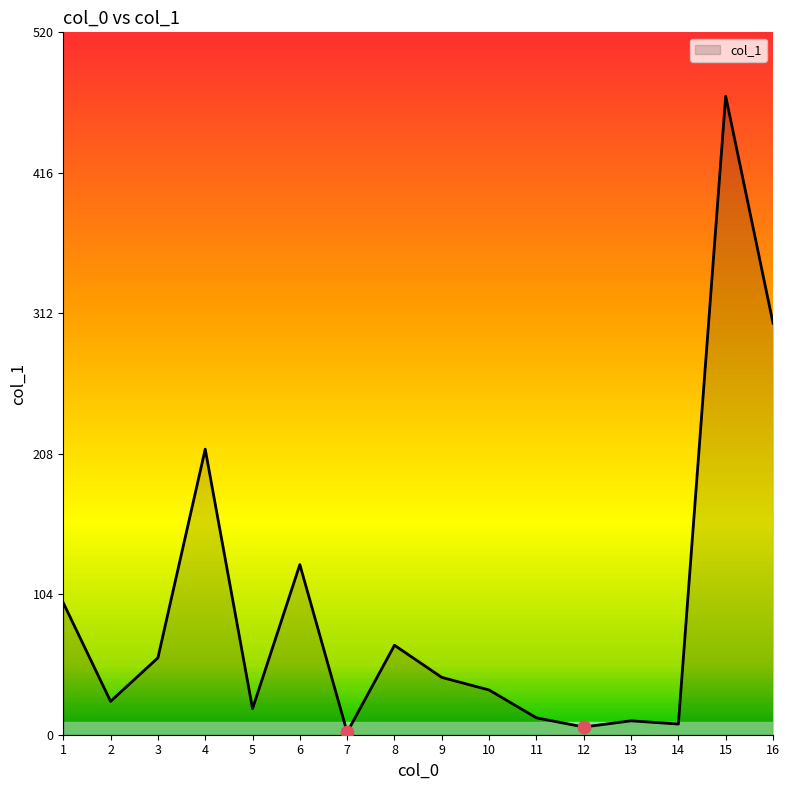

Approximately how many times larger is the value at 16 compared to 2?

12.3